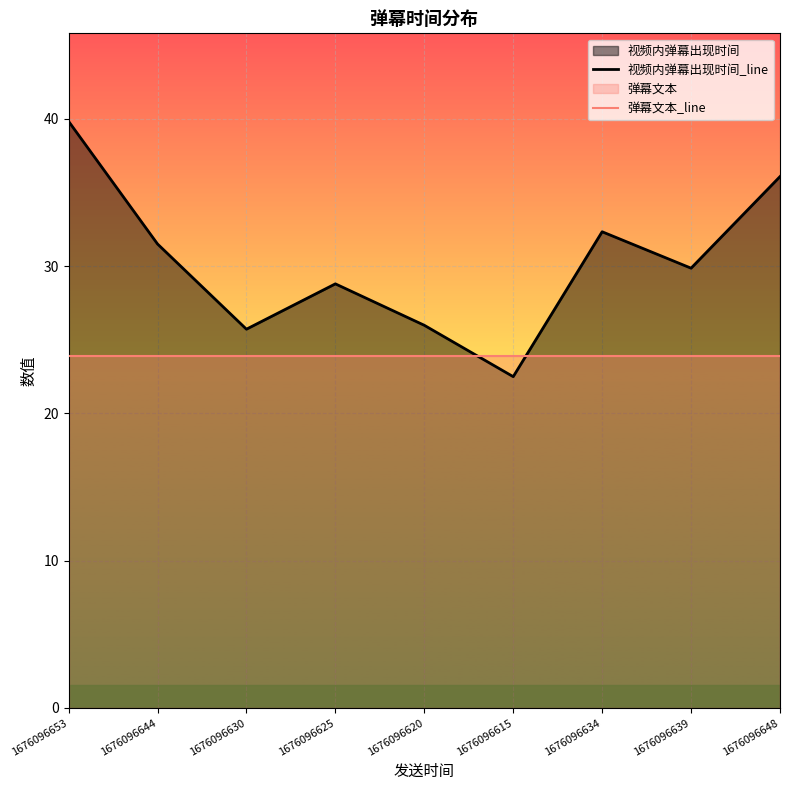

Between 1676096644 and 1676096625, which series saw the biggest shift?

视频内弹幕出现时间_line